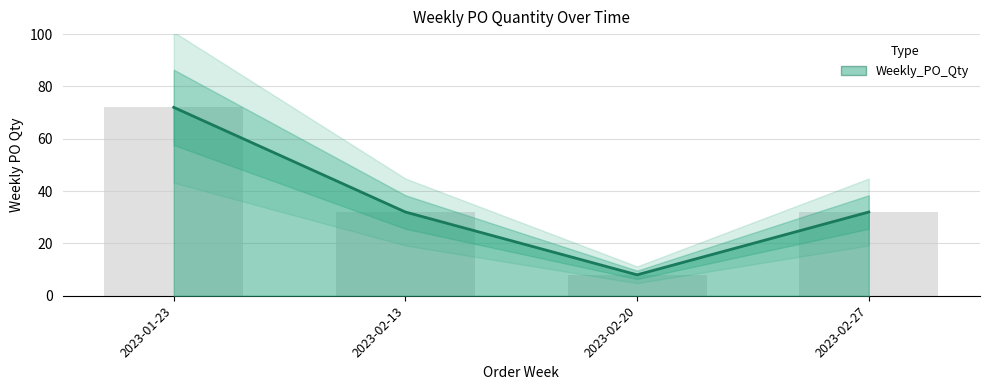

What is the change in value from 2023-01-23 to 2023-02-13?

-40